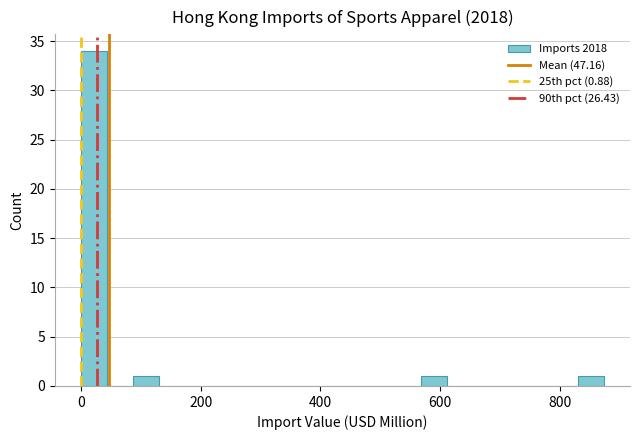

Around what value on the x-axis is the tallest bar? Give the approximate position of its centre, as read against the axis.

20